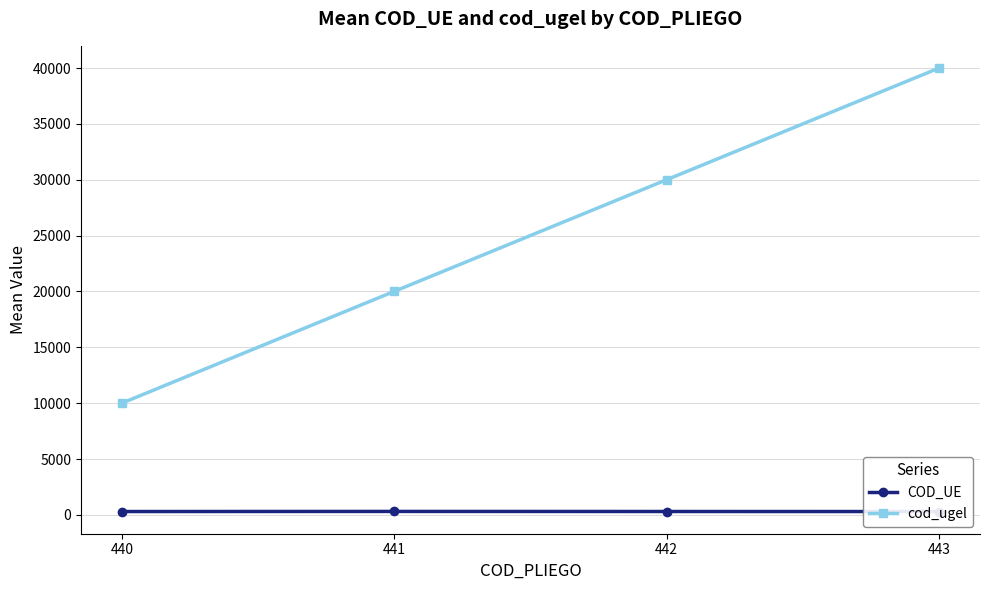

True or false: cod_ugel and COD_UE intersect in this chart.

False